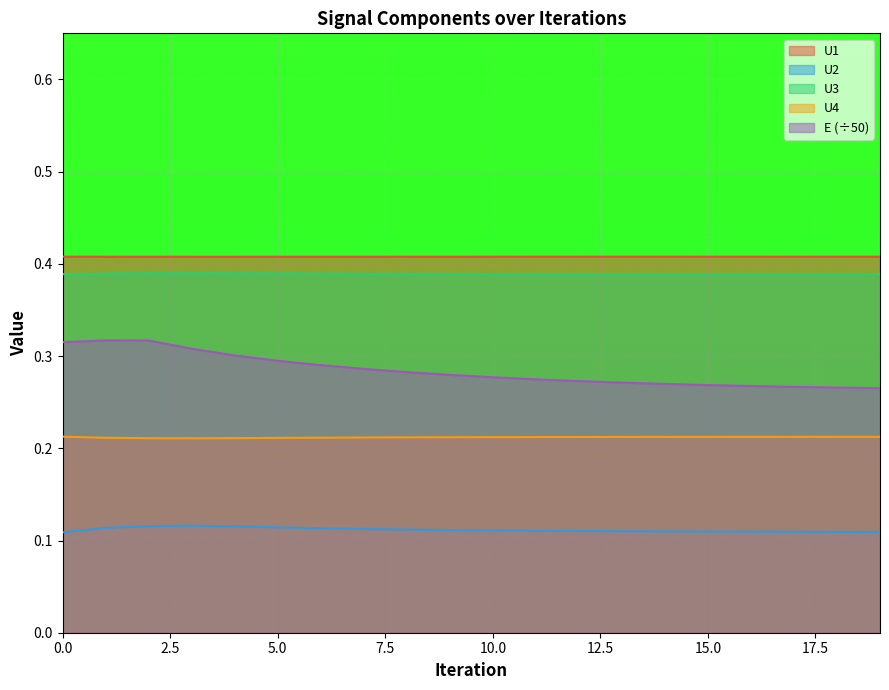

True or false: U3 and E intersect in this chart.

False